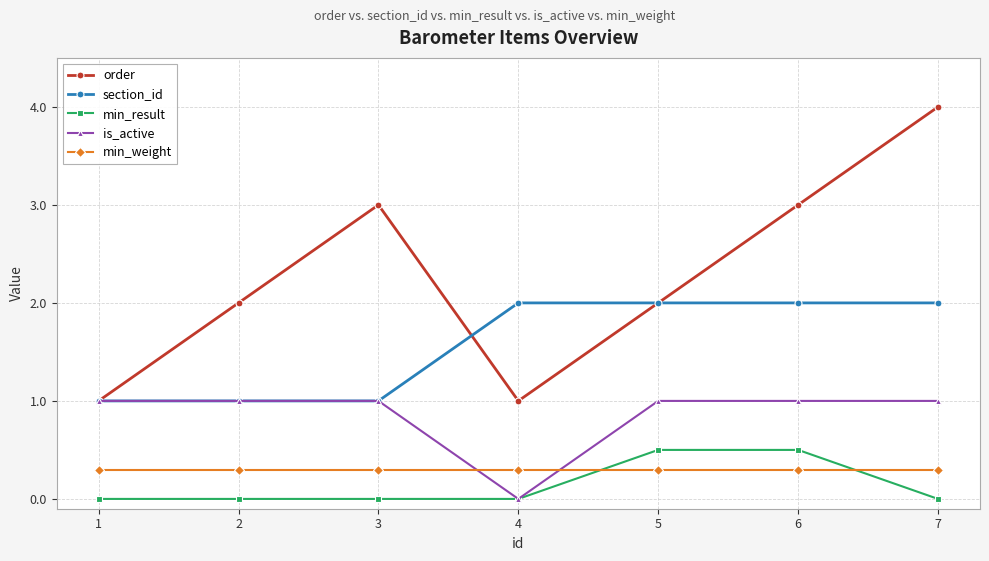

True or false: min_weight and section_id intersect in this chart.

False